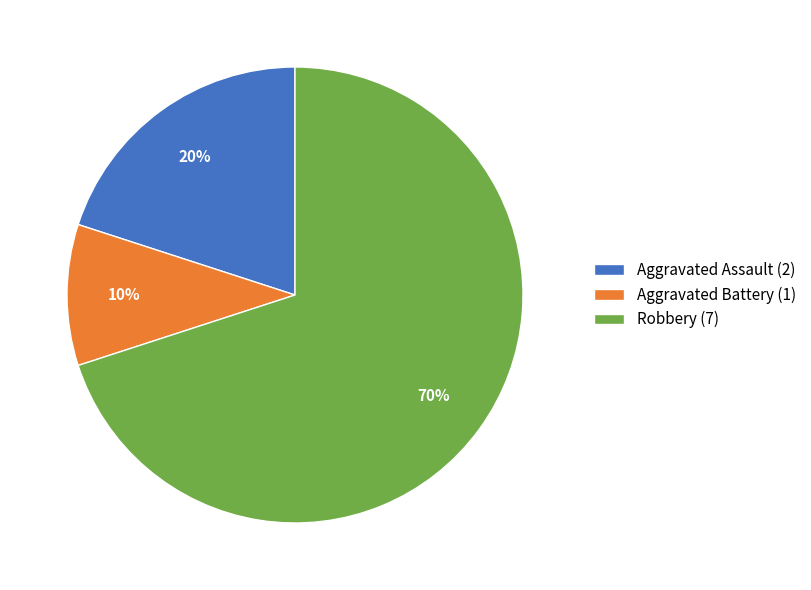

How many segments does this pie chart have?

3